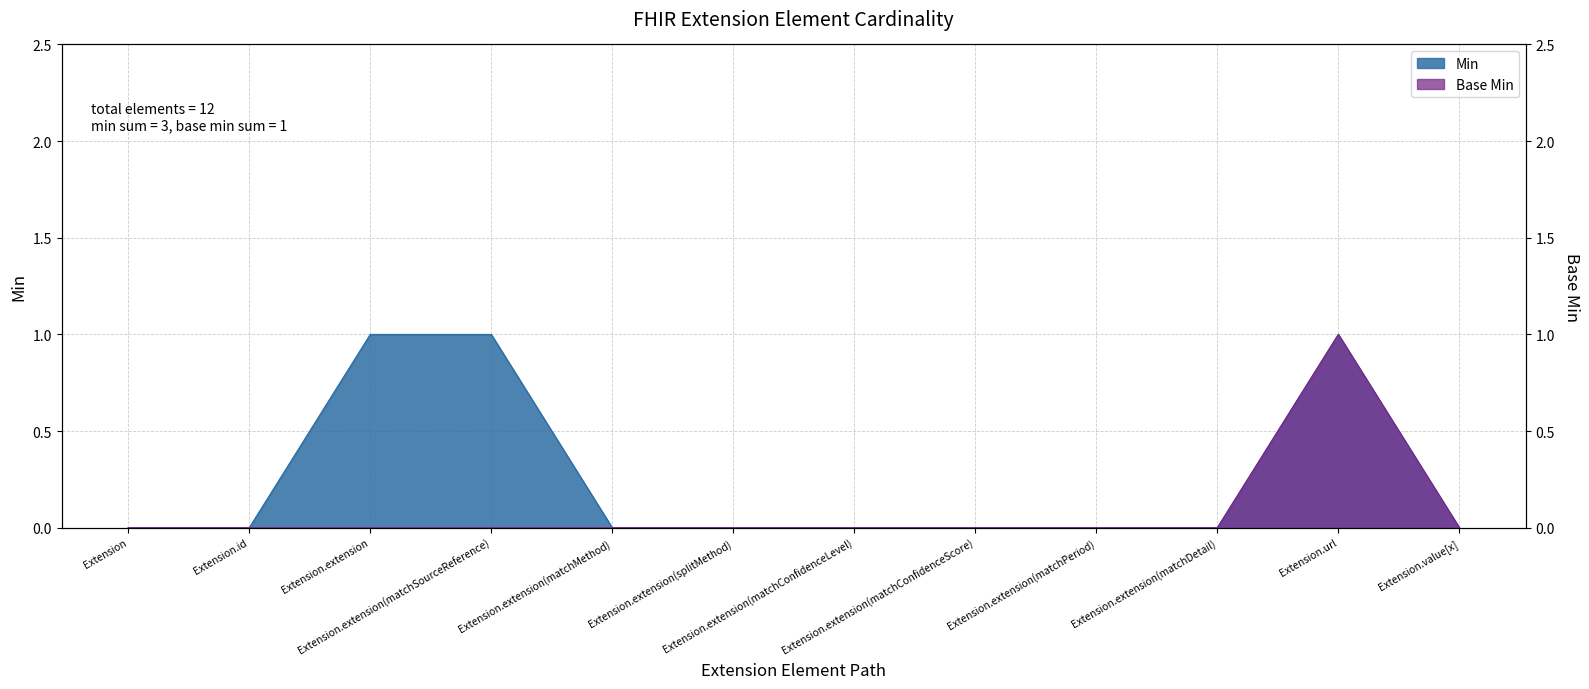

At which label does Base Min reach its peak?

Extension.url